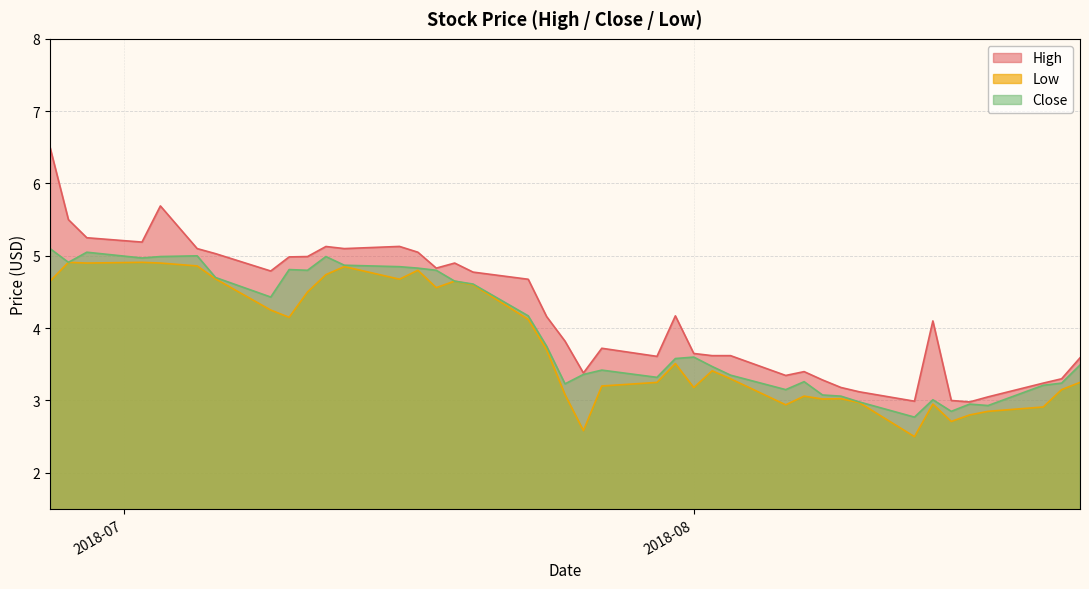

In Low, how many points are lower than both neighbors (excluding endpoints)?

10